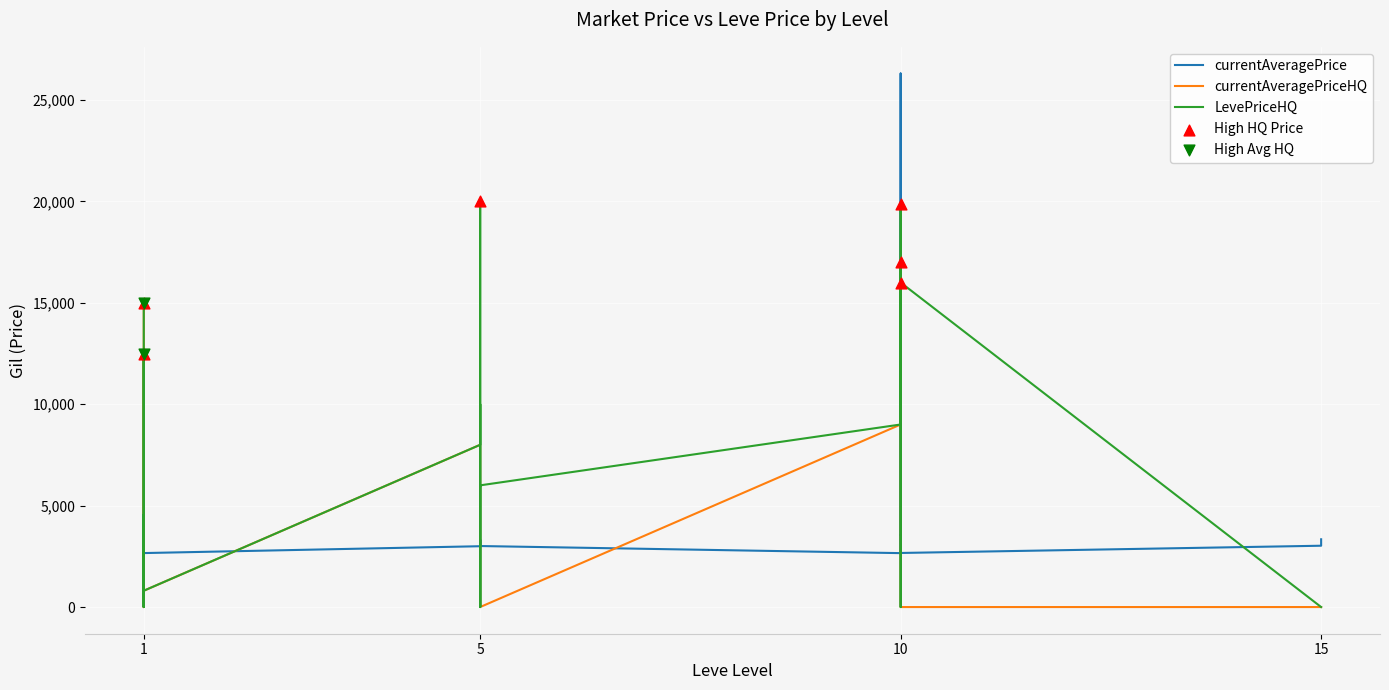

Which series has the largest total across all categories?

LevePriceHQ